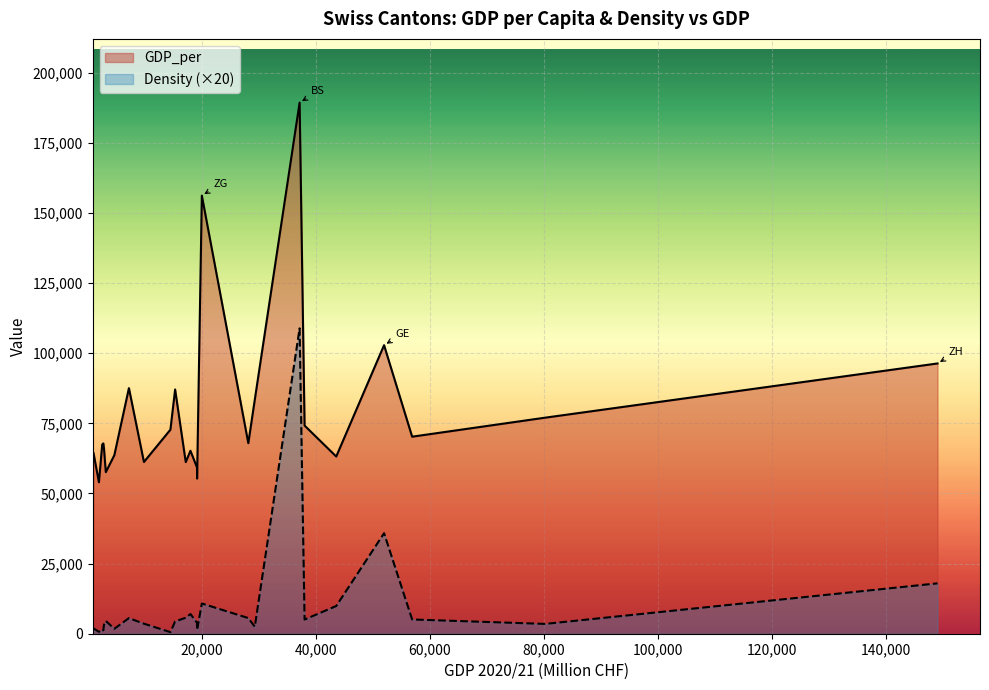

Reading right to left, what are all the values shown in this chart?

GDP_per: 96359	77027	70250	102876	63177	74210	189354	83450	67936	156210	55313	59263	65237	61190	87080	72754	61223	87569	63643	57601	66209	67849	67453	54006	64358
Density (×20): 17960	3500	5080	35840	9880	5060	108880	2500	5580	10780	1340	3900	7020	5700	4380	560	3580	5560	1760	4560	3160	1200	1560	680	1880